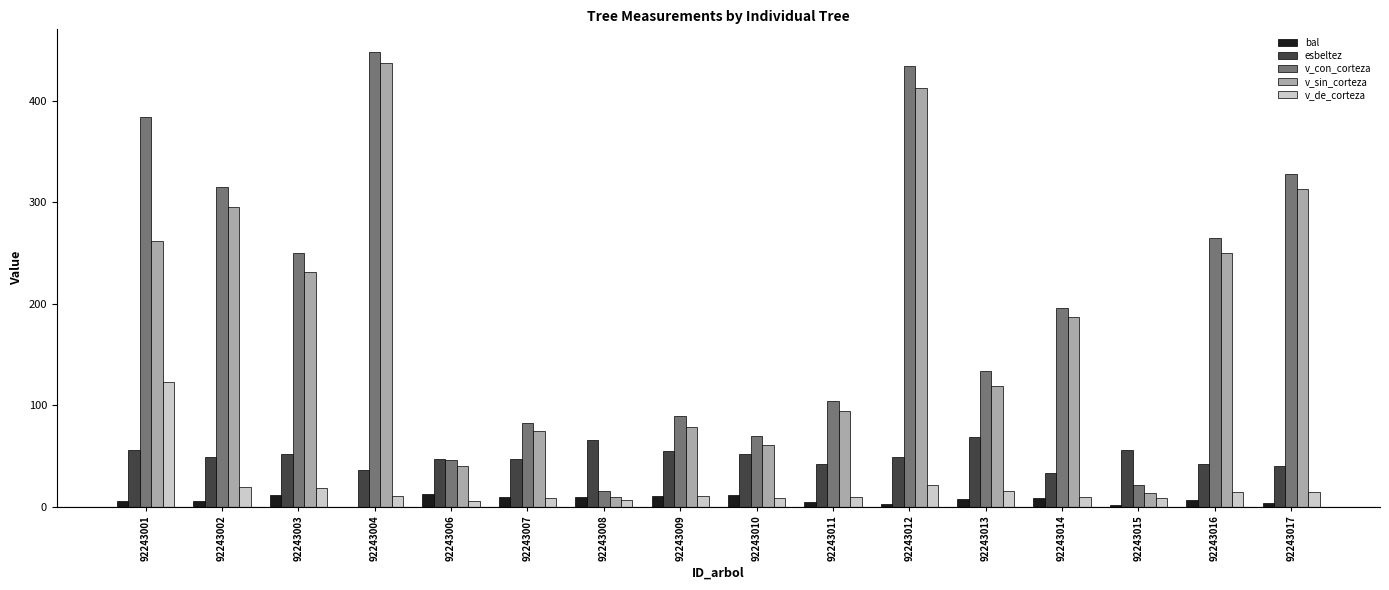

How many groups of bars are there?

16